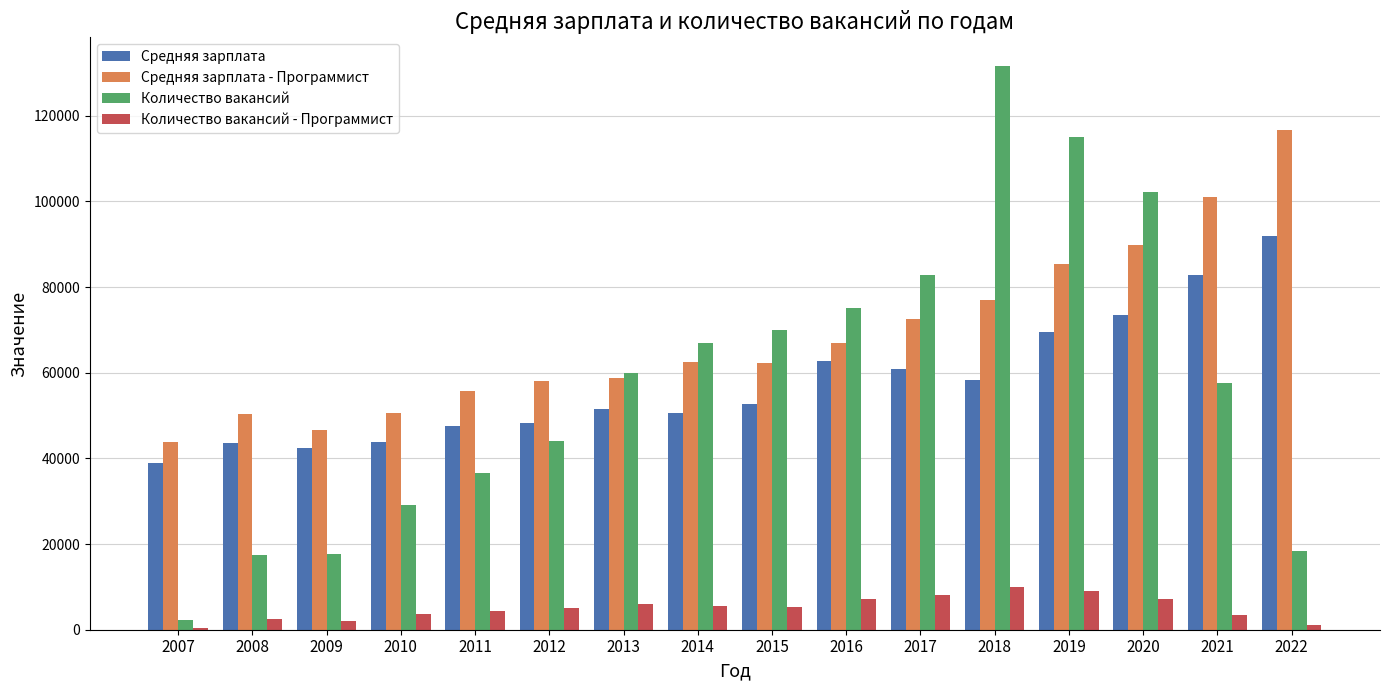

What is the maximum value shown in the chart?

131701